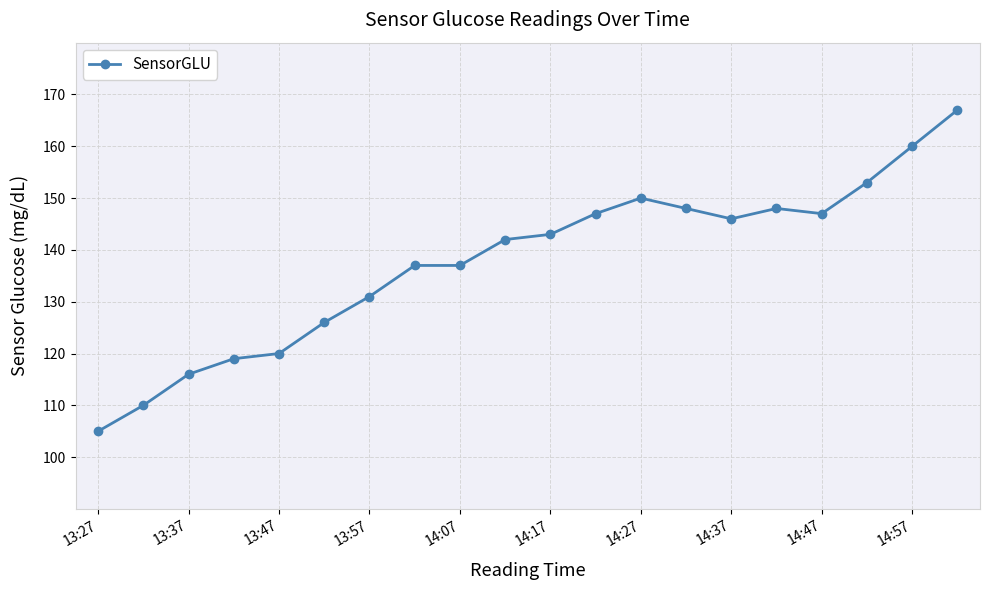

What is the value of the 3rd point from the left?

116